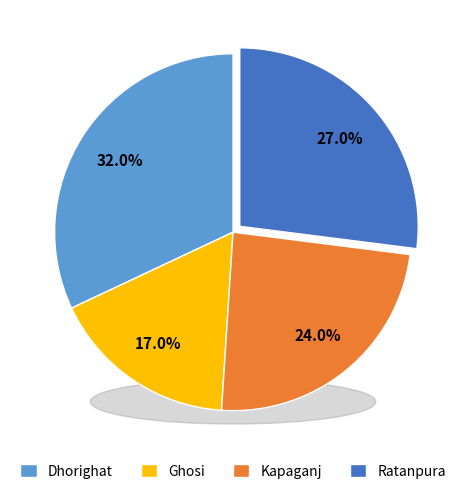

What percentage is the Dhorighat slice, to the nearest percent?

32%